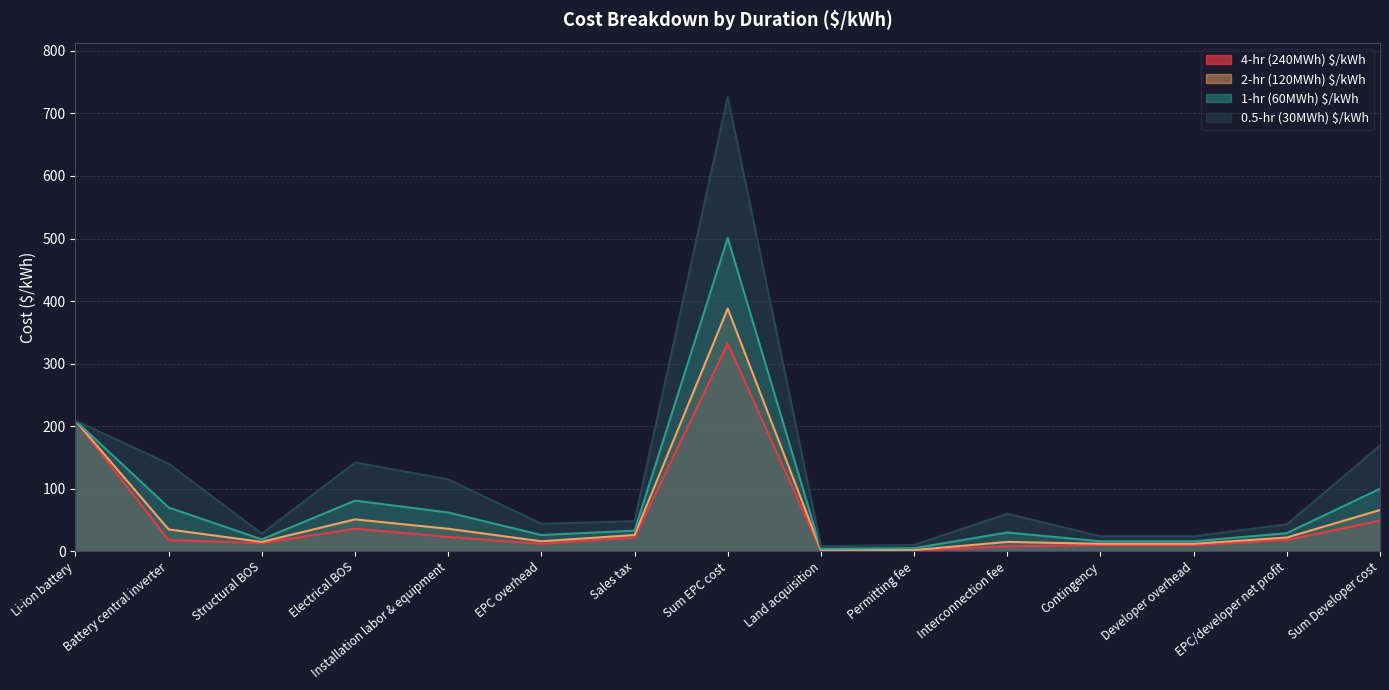

What is the sum of all 0.5-hr (30MWh) $/kWh values?

1790